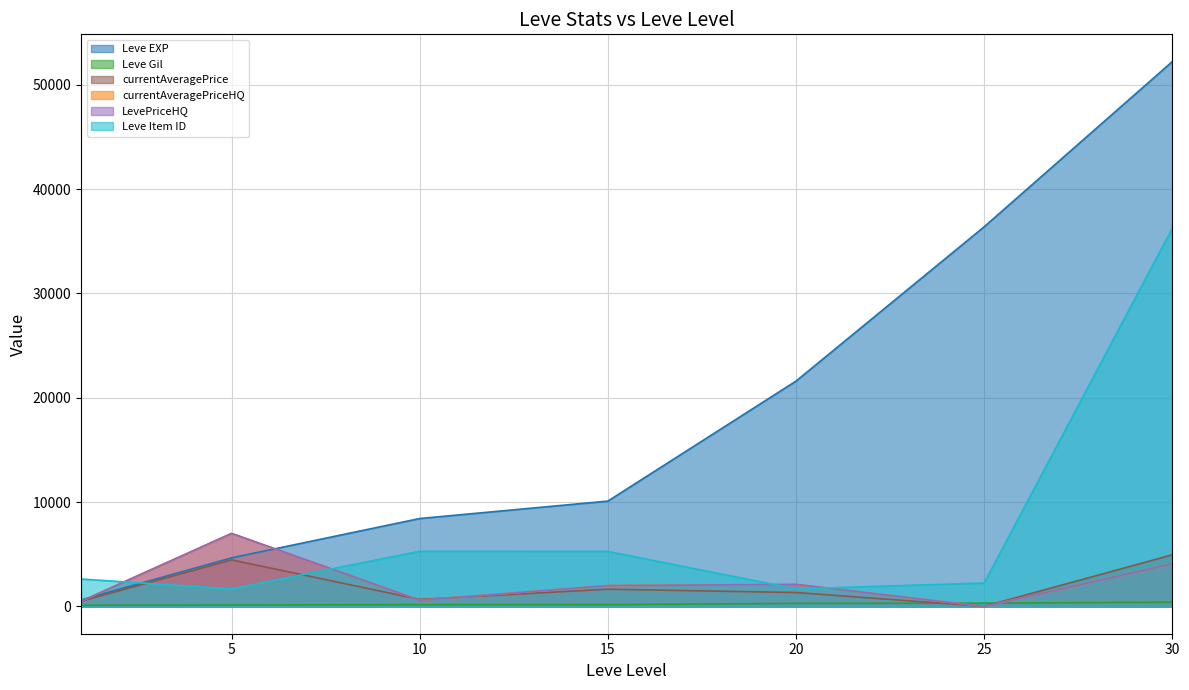

At which label is Leve Item ID closest to 18966?

10